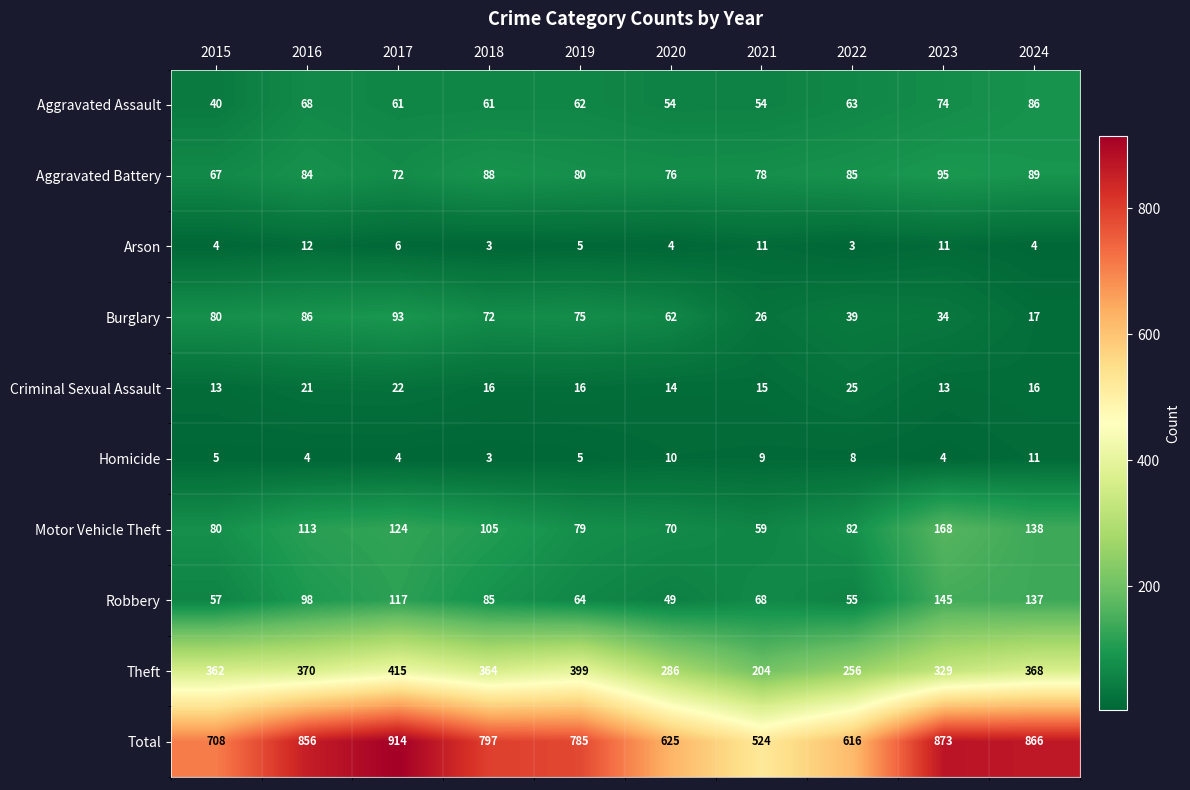

How many series are shown in this chart?

10